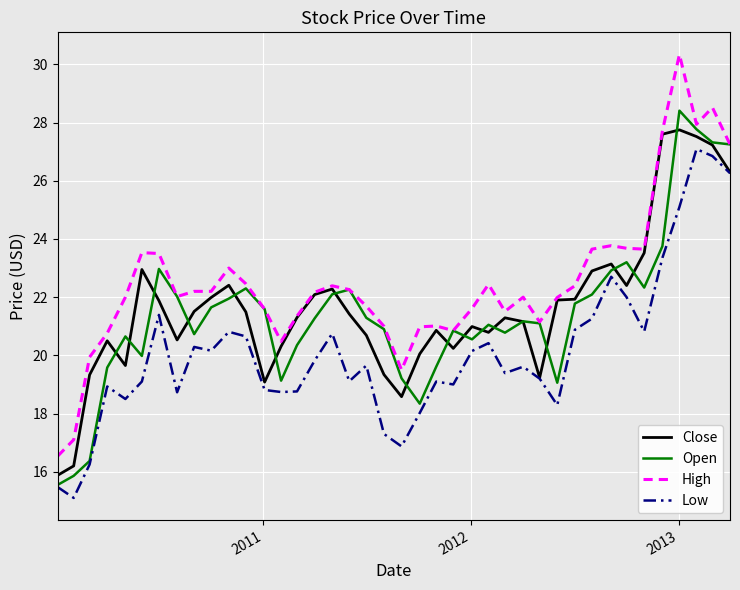

What is the smallest value displayed?

15.1